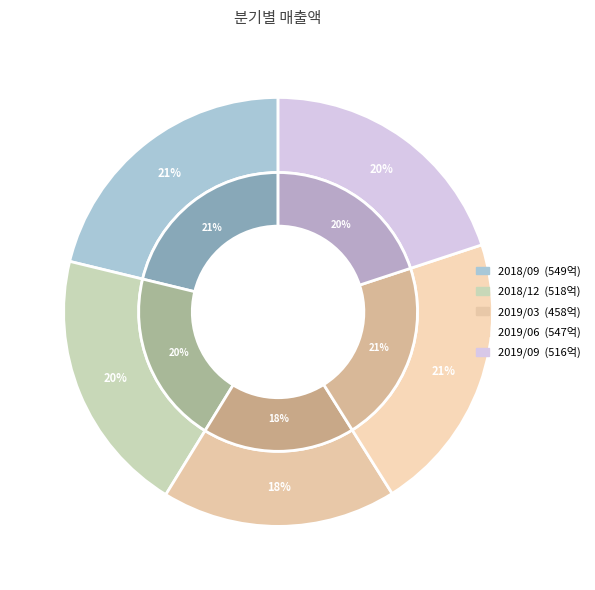

What portion of the pie excludes 2018/09?

78.8%